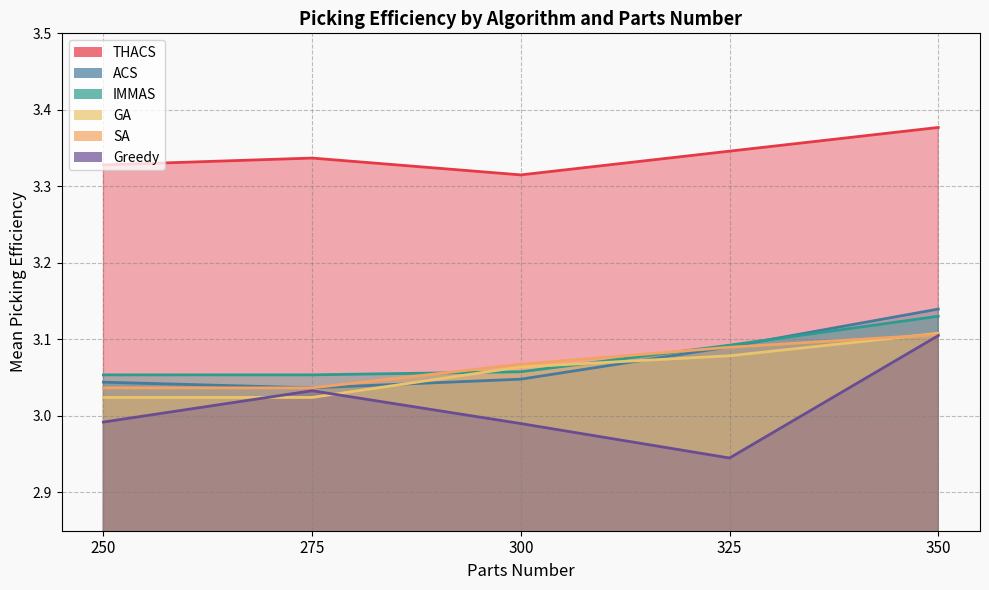

What is the difference between the maximum and second lowest values in the SA series?

0.1